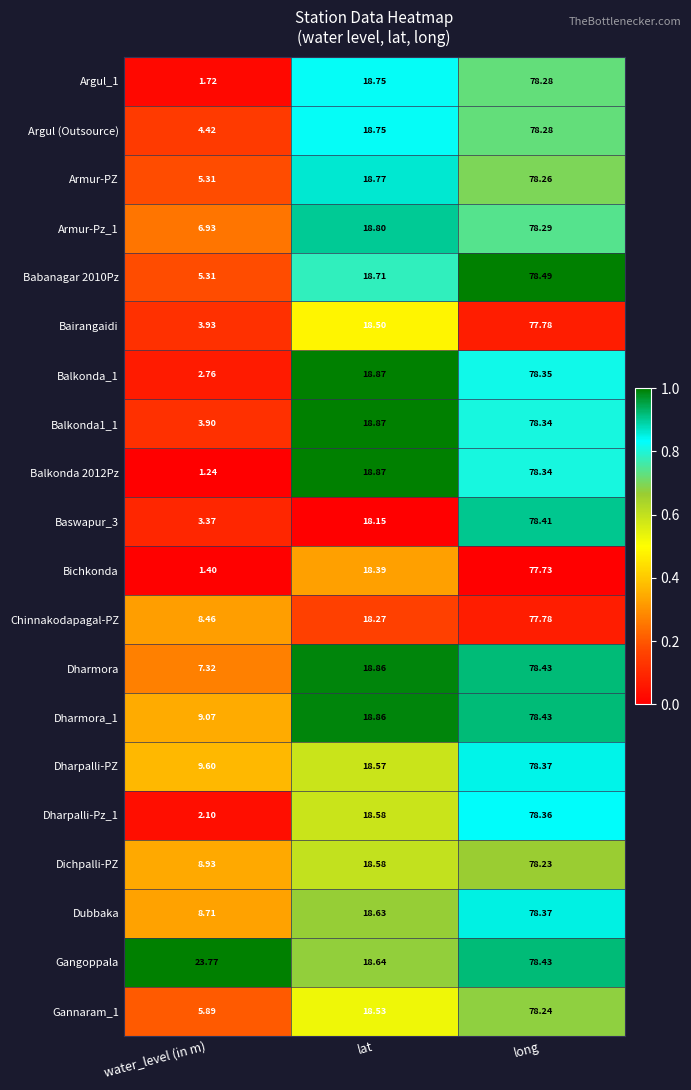

At which label is Baswapur_3 closest to 40?

lat